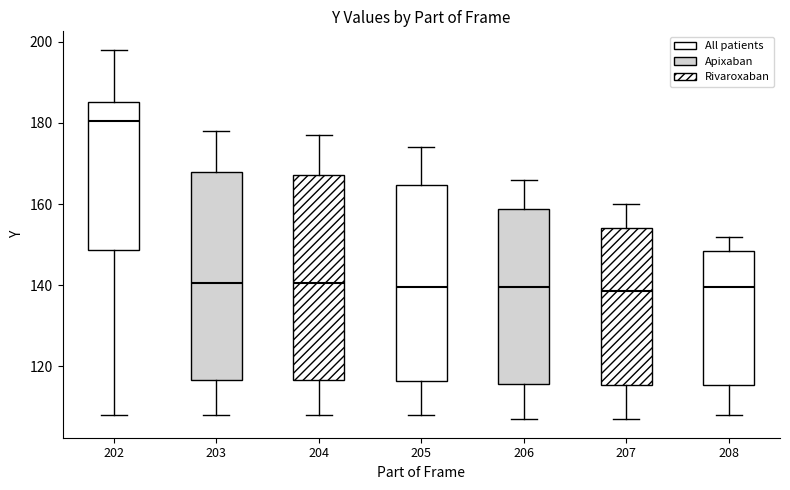

Reading left to right, read every box against the y-axis: the position of its median line, the range the box covers, and the ends of its whiskers. The values are not printed on the chart, so give them approximately, as read against the axis.

202: median 180, box 148 to 186, whiskers 108 to 198
203: median 140, box 116 to 168, whiskers 108 to 178
204: median 140, box 116 to 168, whiskers 108 to 178
205: median 140, box 116 to 164, whiskers 108 to 174
206: median 140, box 116 to 158, whiskers 108 to 166
207: median 138, box 116 to 154, whiskers 108 to 160
208: median 140, box 116 to 148, whiskers 108 to 152